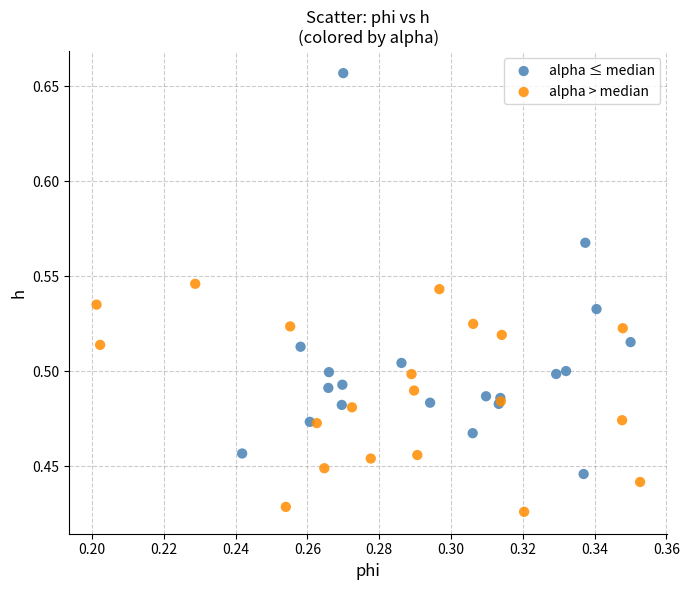

Which series contains the lowest Y value?

alpha > median